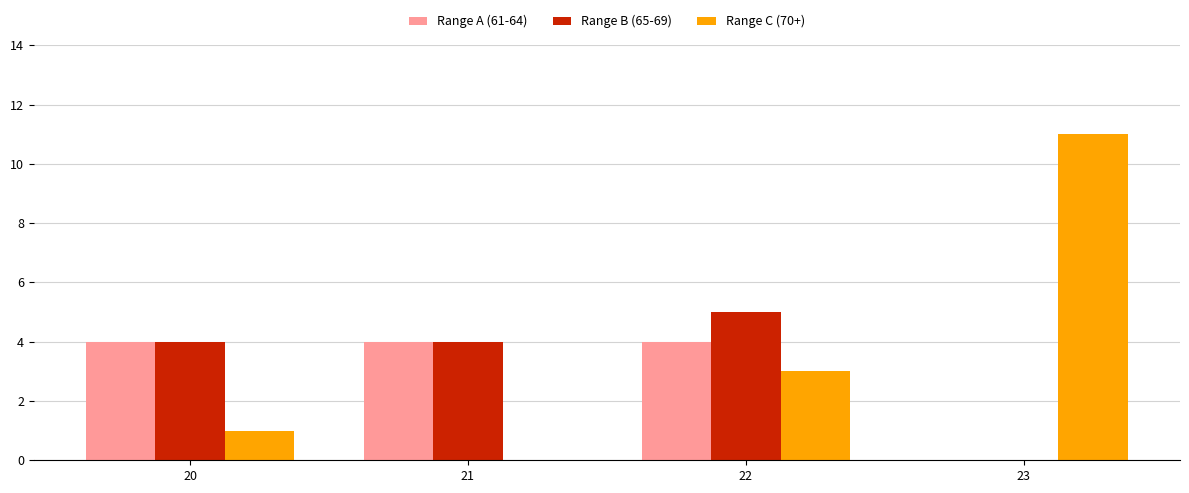

How many positive values does the Range B (65-69) series have?

3